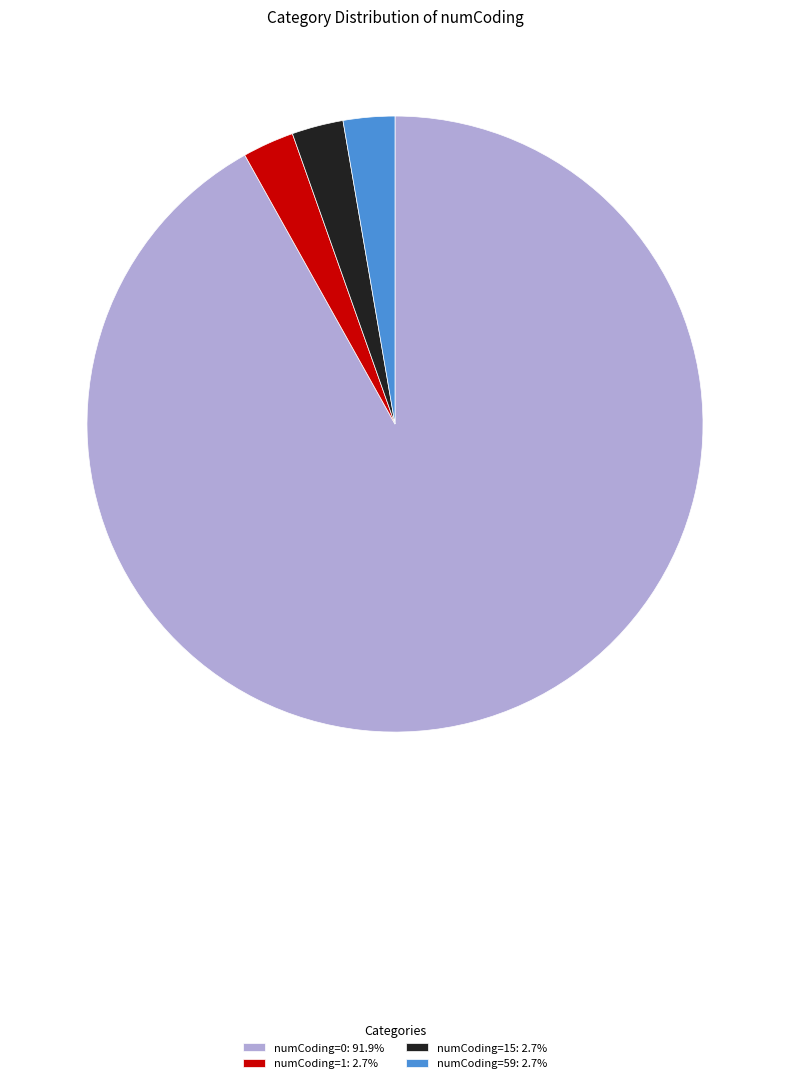

Is there any slice that represents more than half of the pie?

Yes